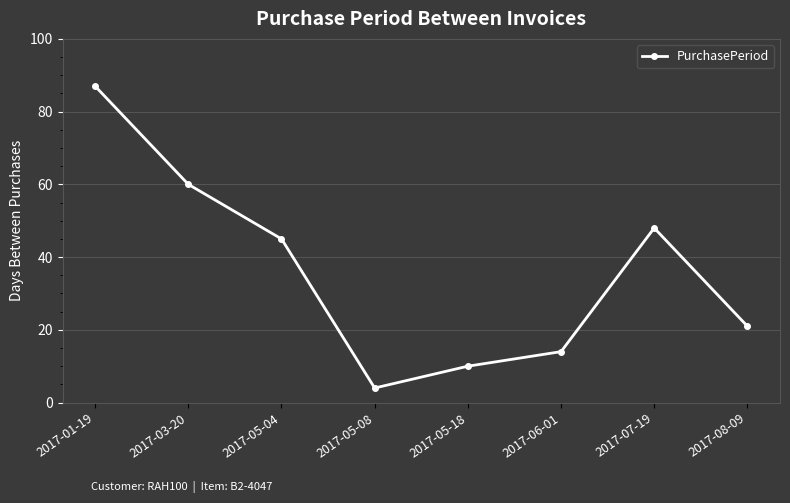

Count the number of categories in the chart.

8